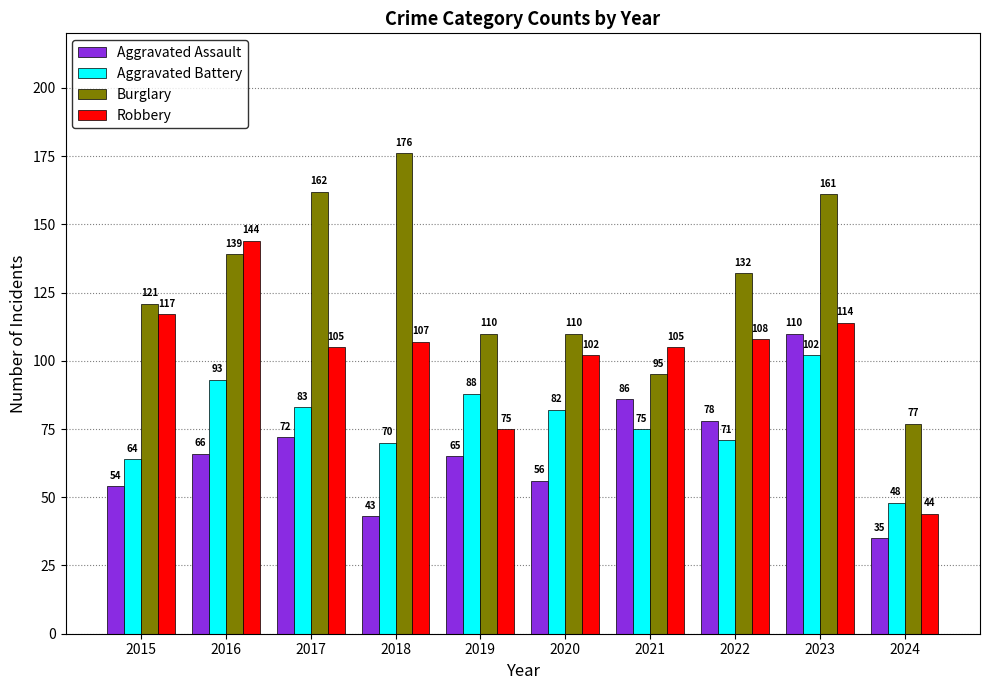

What is the minimum value for Robbery?

44